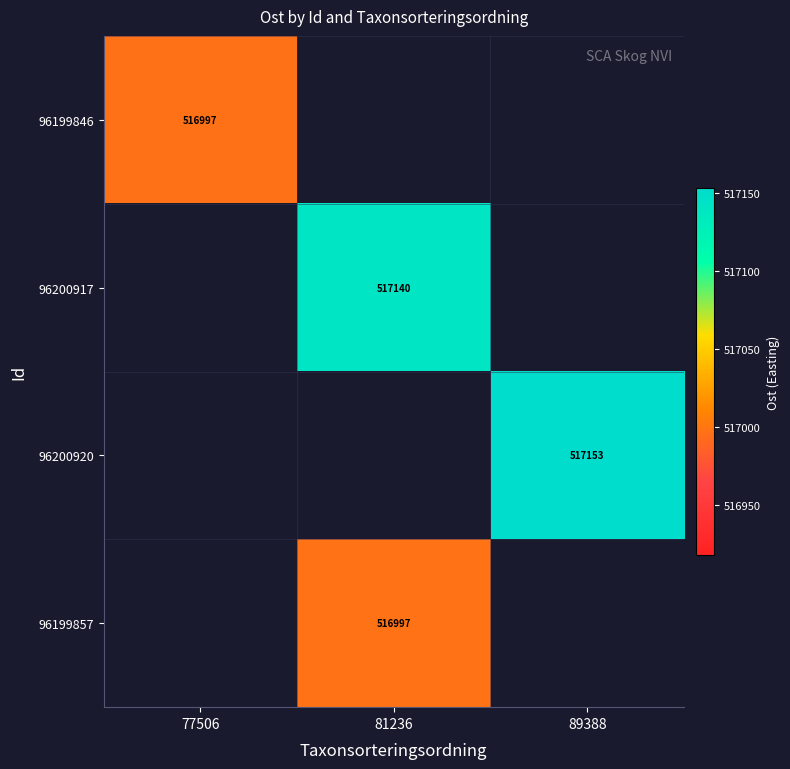

True or false: 96199857 has a value of 325428.3 at 81236.

False